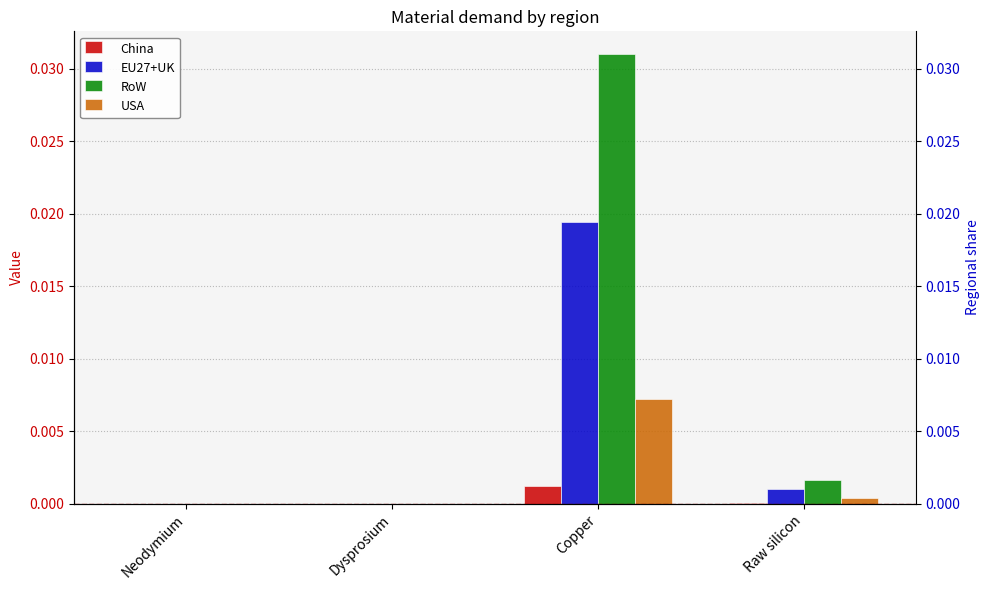

At which label is RoW closest to 0?

Neodymium